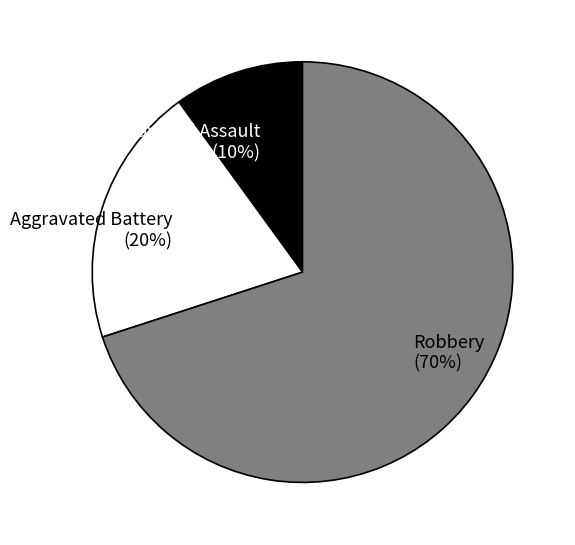

To the nearest percent, what portion does Aggravated Battery represent?

20%